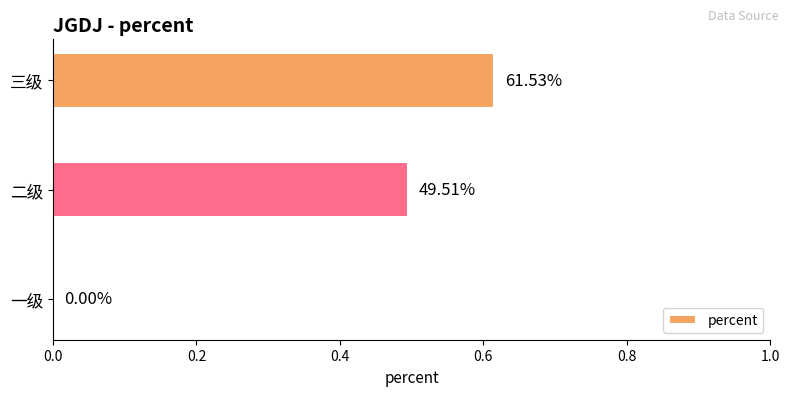

Are the bars horizontal?

Yes